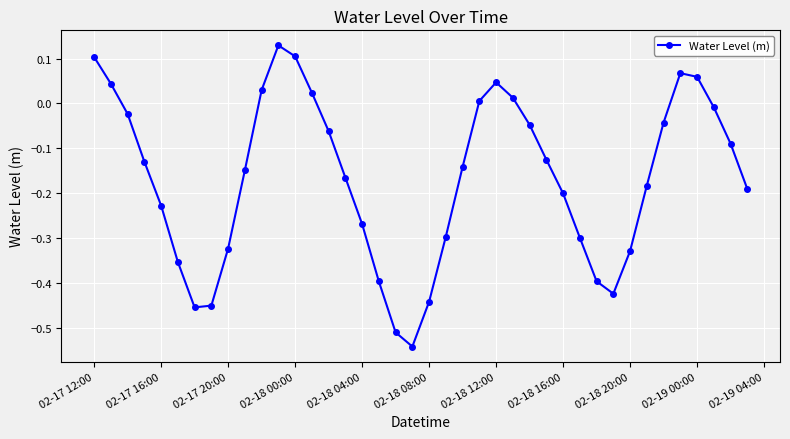

How many points are lower than both their immediate neighbors (excluding endpoints)?

3